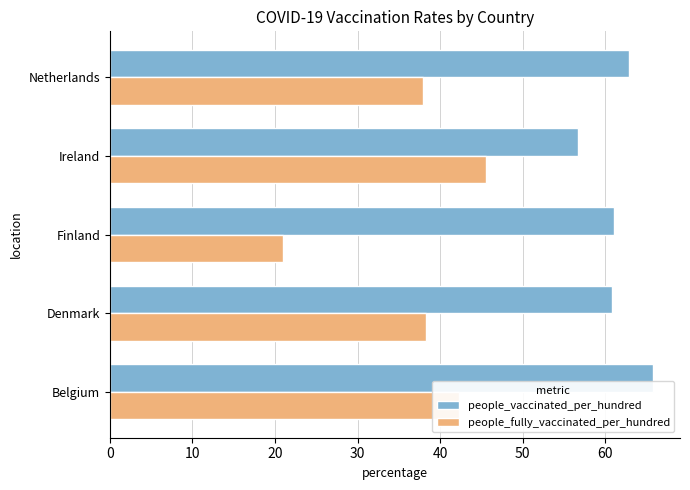

What is the total value across all series at Belgium?

108.0